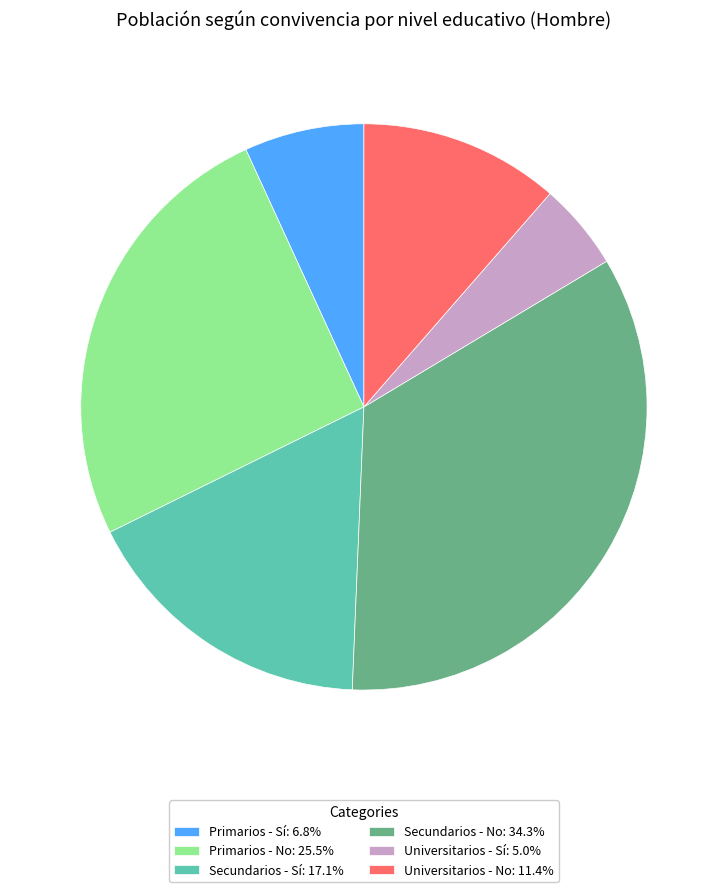

Does any single category account for the majority?

No